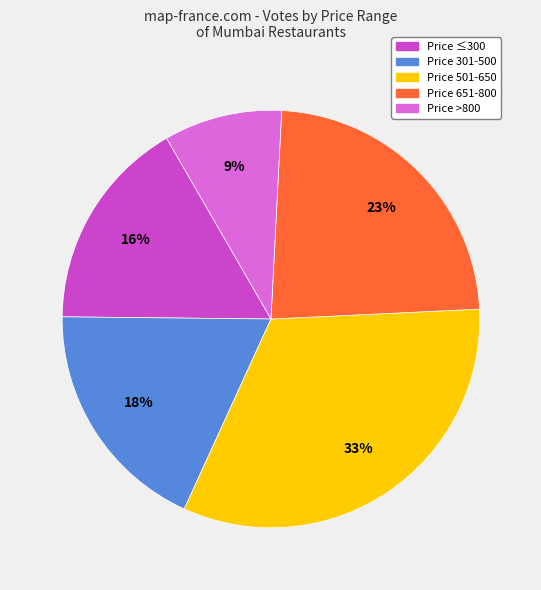

How many segments does this pie chart have?

5